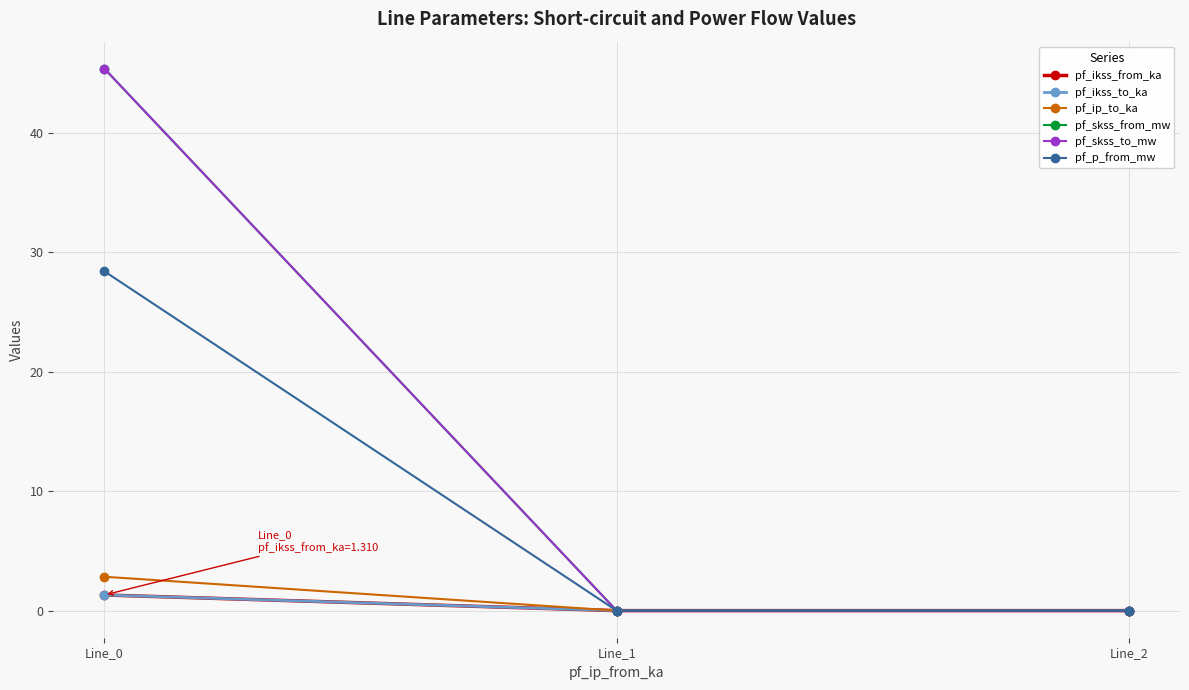

Does the chart have visible grid lines?

Yes